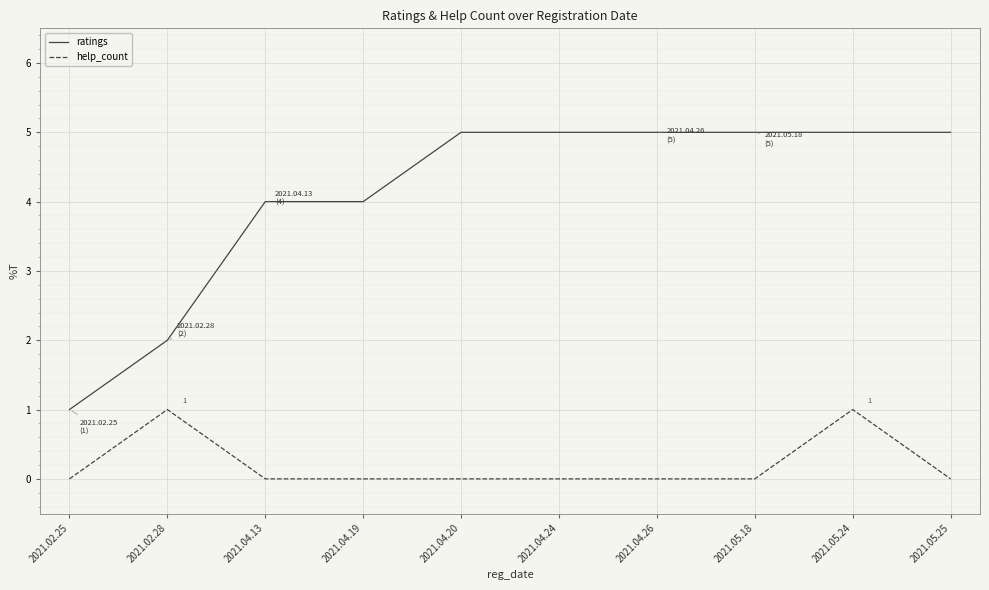

What is the highest value of the ratings series?

5